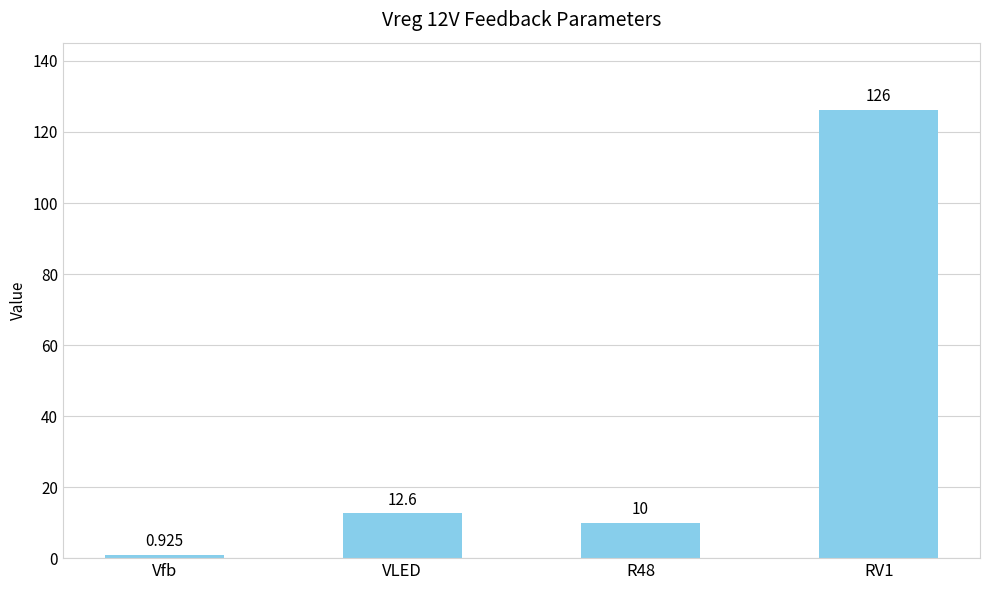

Which category has the highest value across all series?

RV1